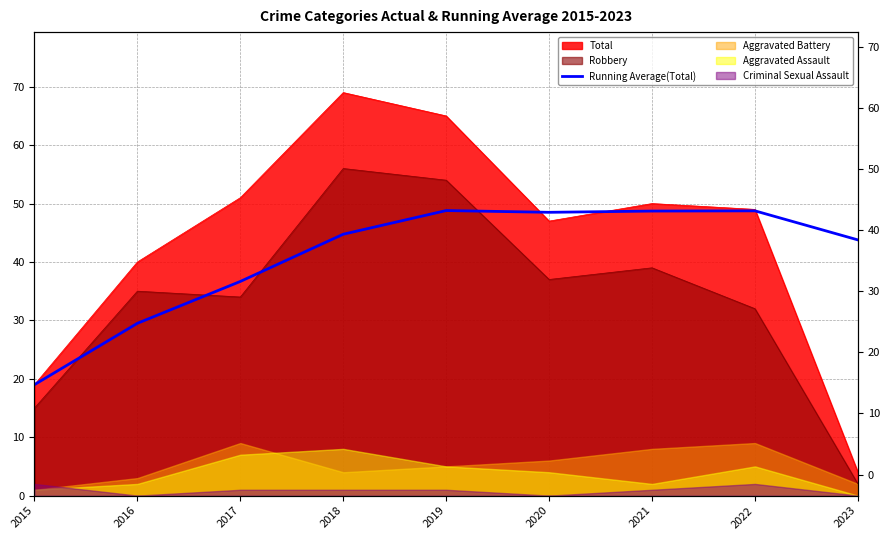

How many lines are shown in the chart?

1